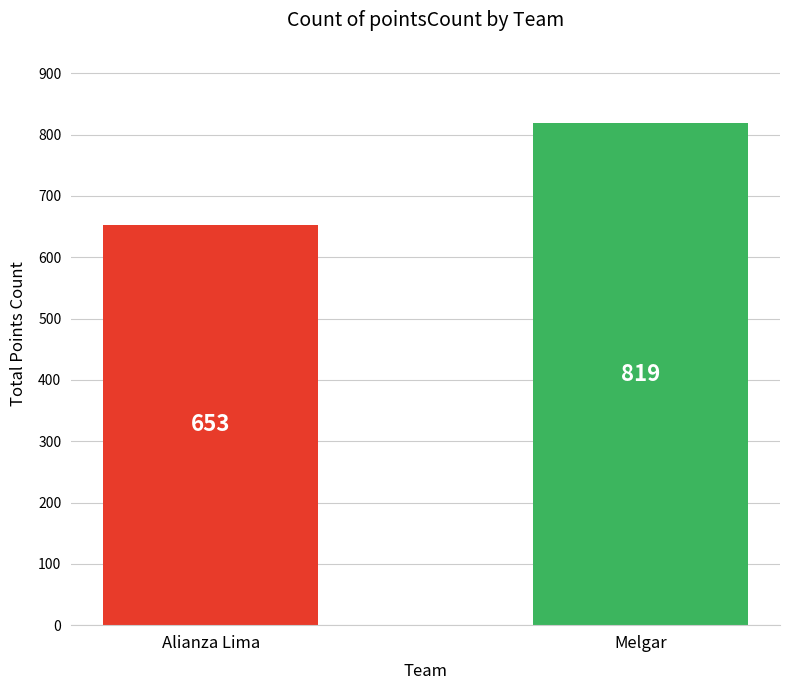

What position from the left is Melgar?

2